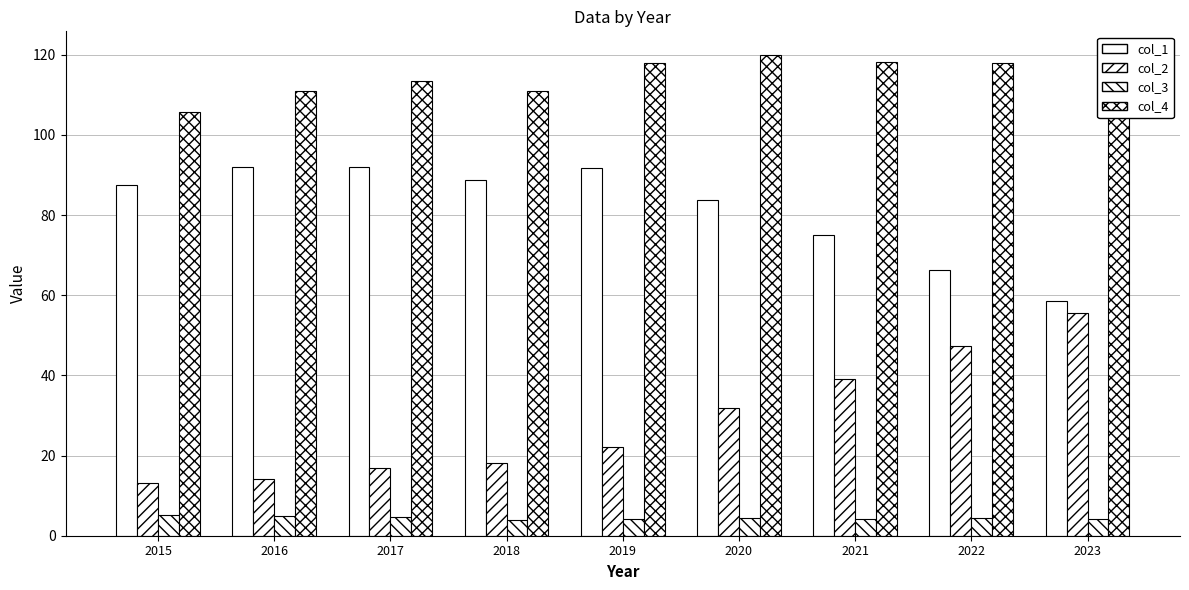

How many values in the col_1 series are below 87?

4